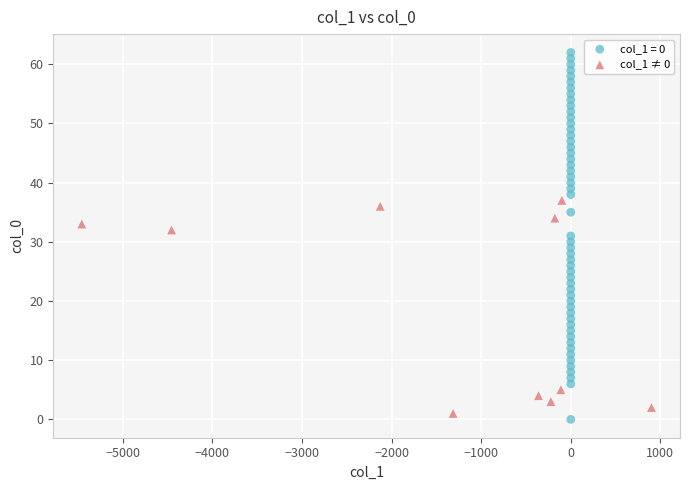

Which series reaches the maximum Y coordinate?

col_1 = 0